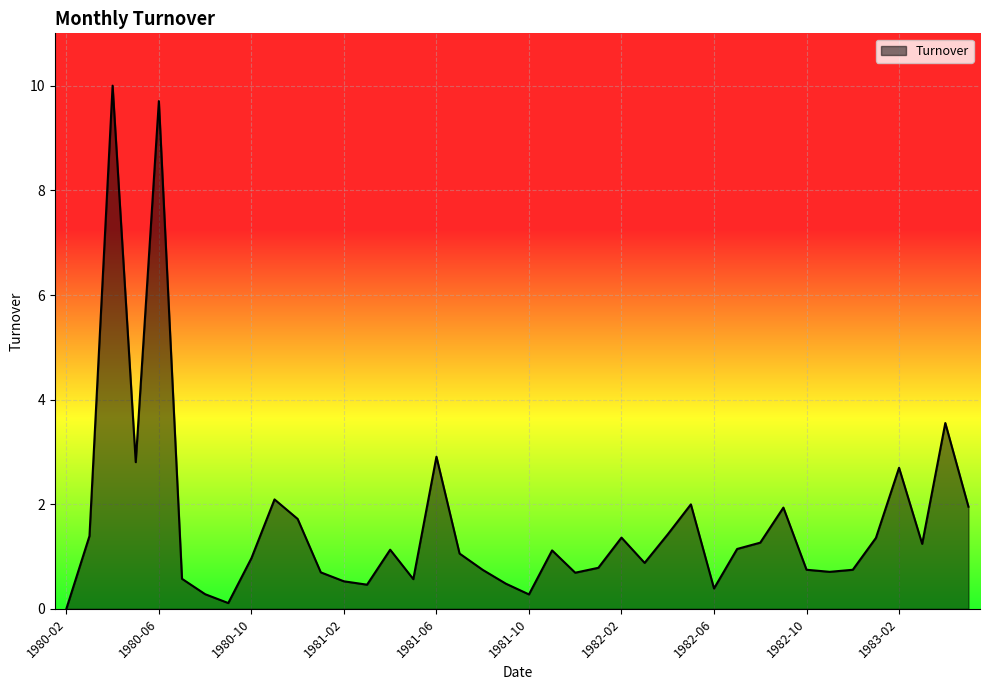

What is the difference between the maximum and minimum values?

10.0